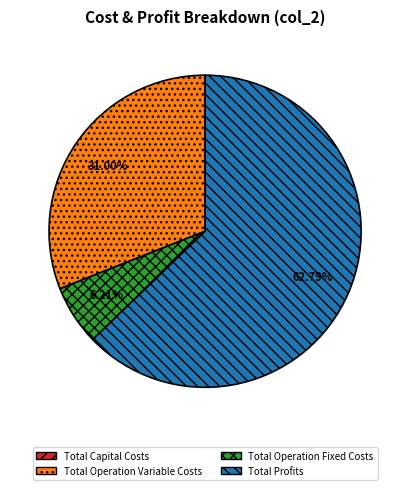

Approximately how many times larger is the value at Total Operation Variable Costs compared to Total Operation Fixed Costs?

5.0